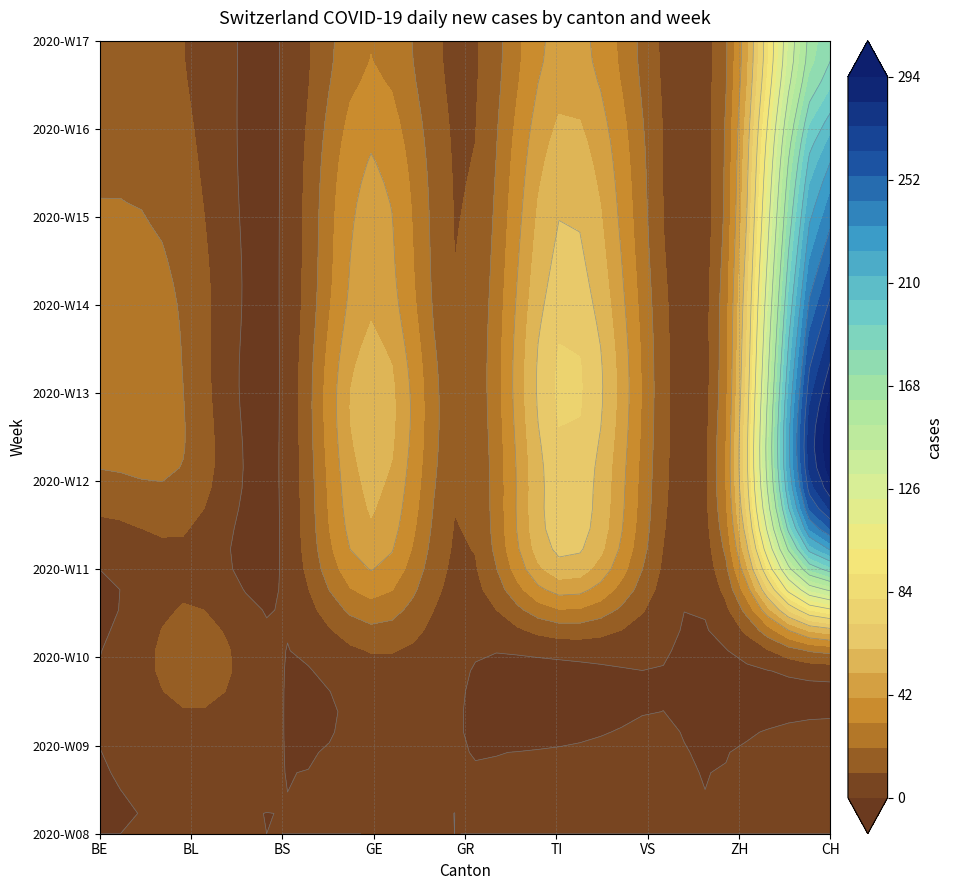

What is the maximum value for 2020-W15?

240